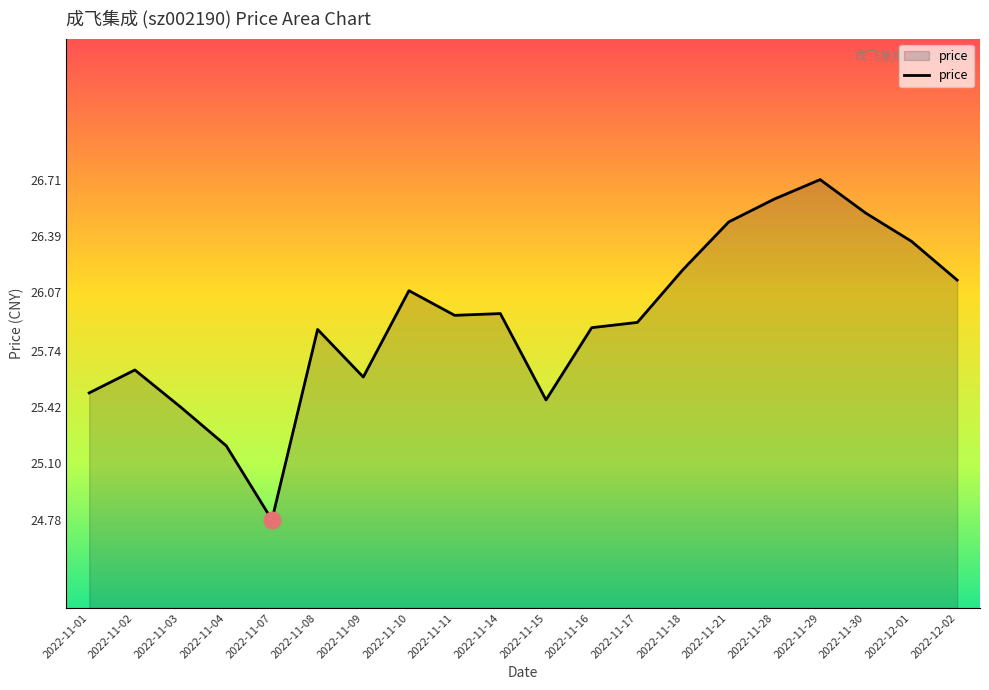

True or false: the data shows 34.9 at 2022-11-30.

False